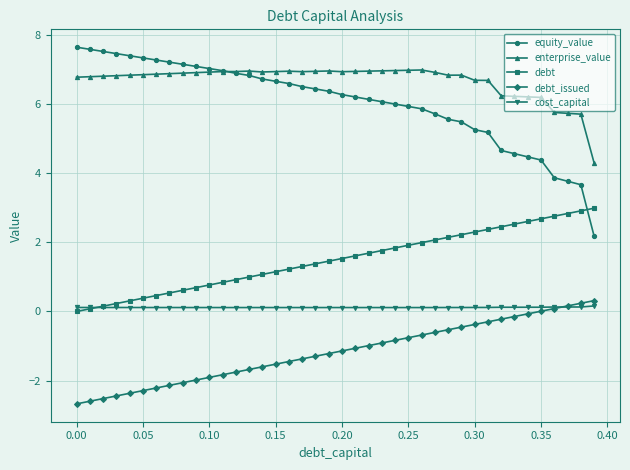

True or false: cost_capital has more than 1 interior local peaks.

True